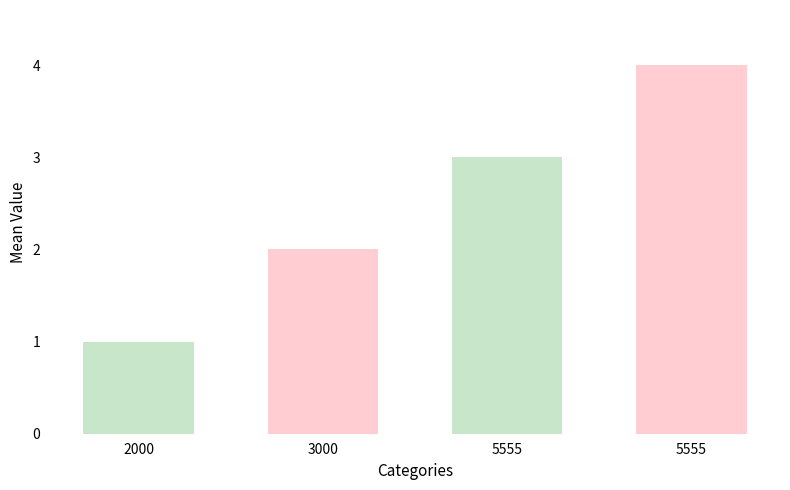

Does the chart contain stacked bars?

No